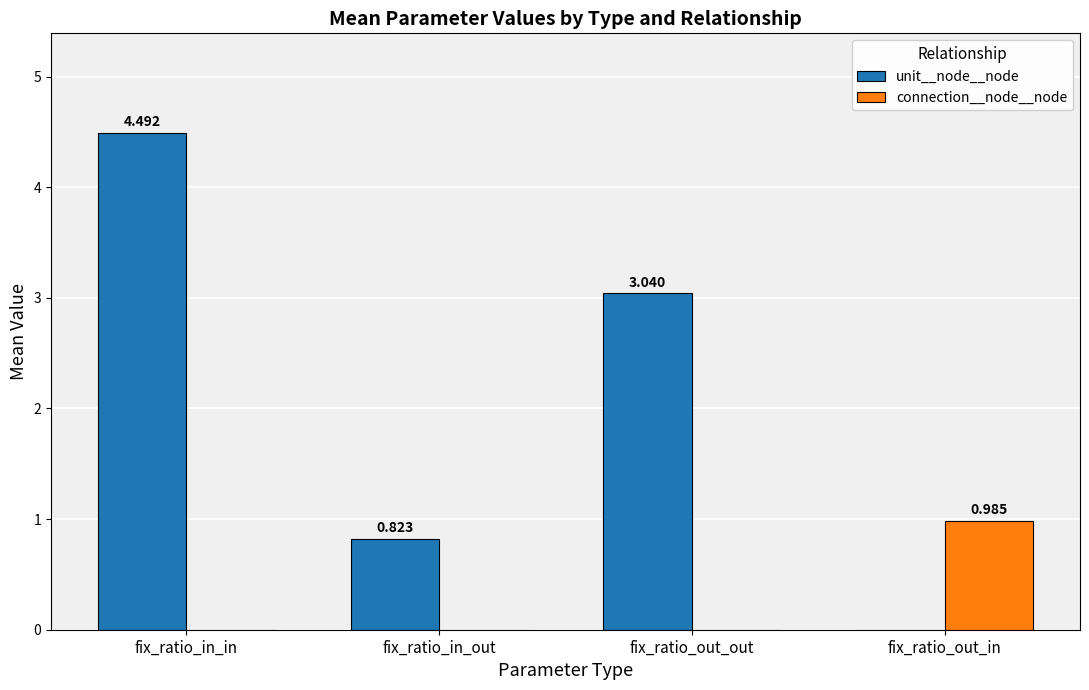

At which label does unit__node__node first exceed 3?

fix_ratio_in_in